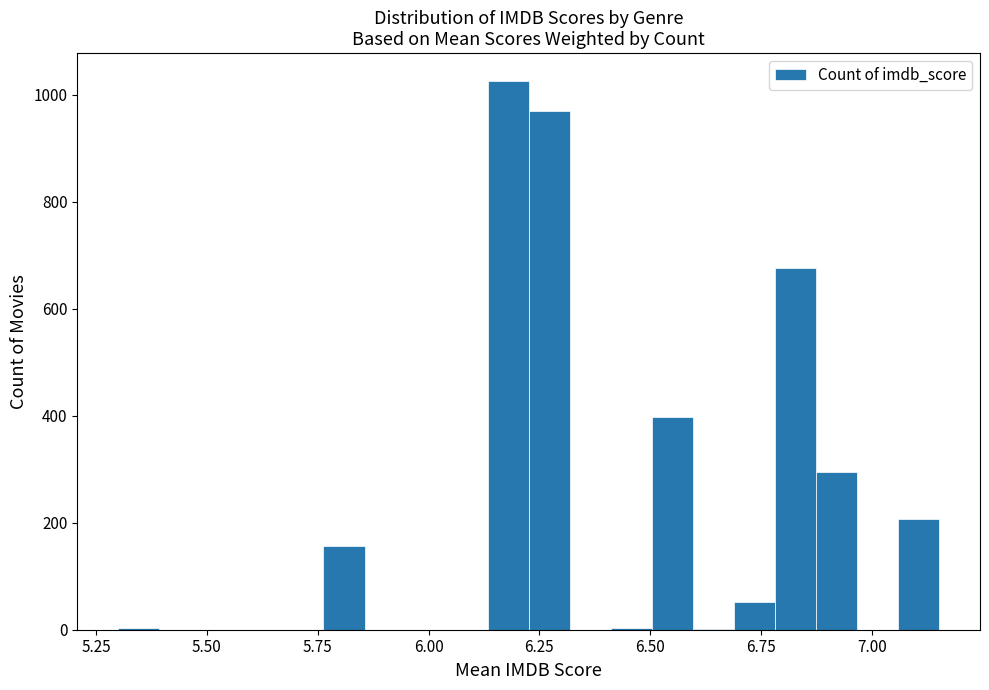

Read against the x-axis, roughly where is the centre of the tallest bar?

6.20